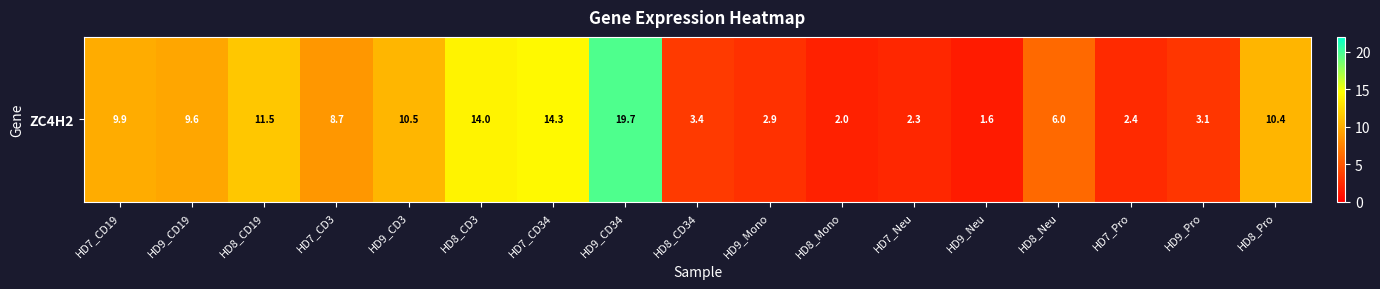

Rank the categories by value from lowest to highest.

HD9_Neu, HD8_Mono, HD7_Neu, HD7_Pro, HD9_Mono, HD9_Pro, HD8_CD34, HD8_Neu, HD7_CD3, HD9_CD19, HD7_CD19, HD8_Pro, HD9_CD3, HD8_CD19, HD8_CD3, HD7_CD34, HD9_CD34